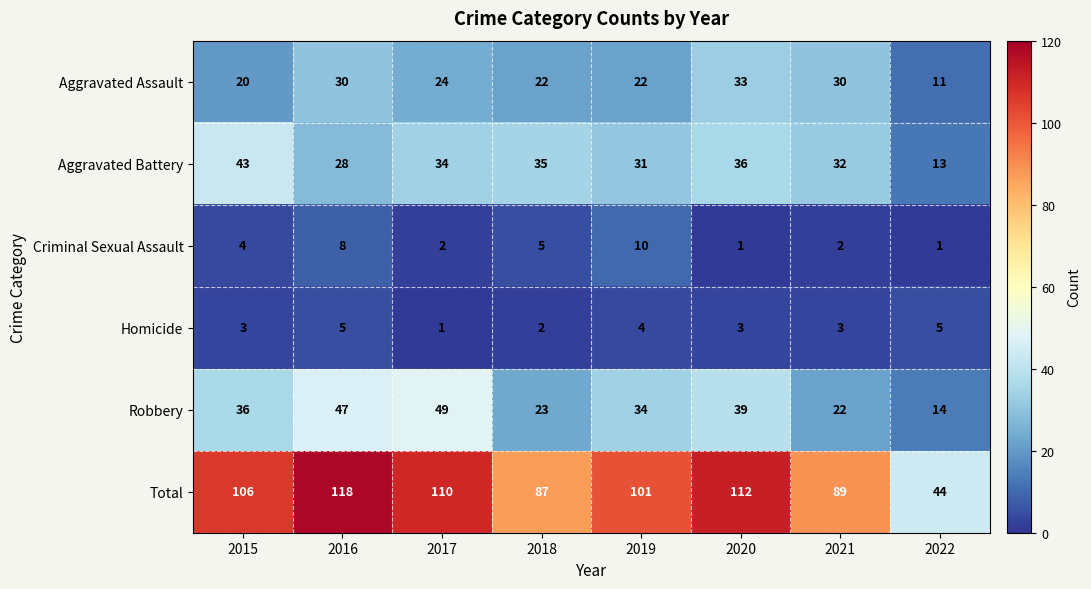

Which series has the largest range (max minus min)?

Total